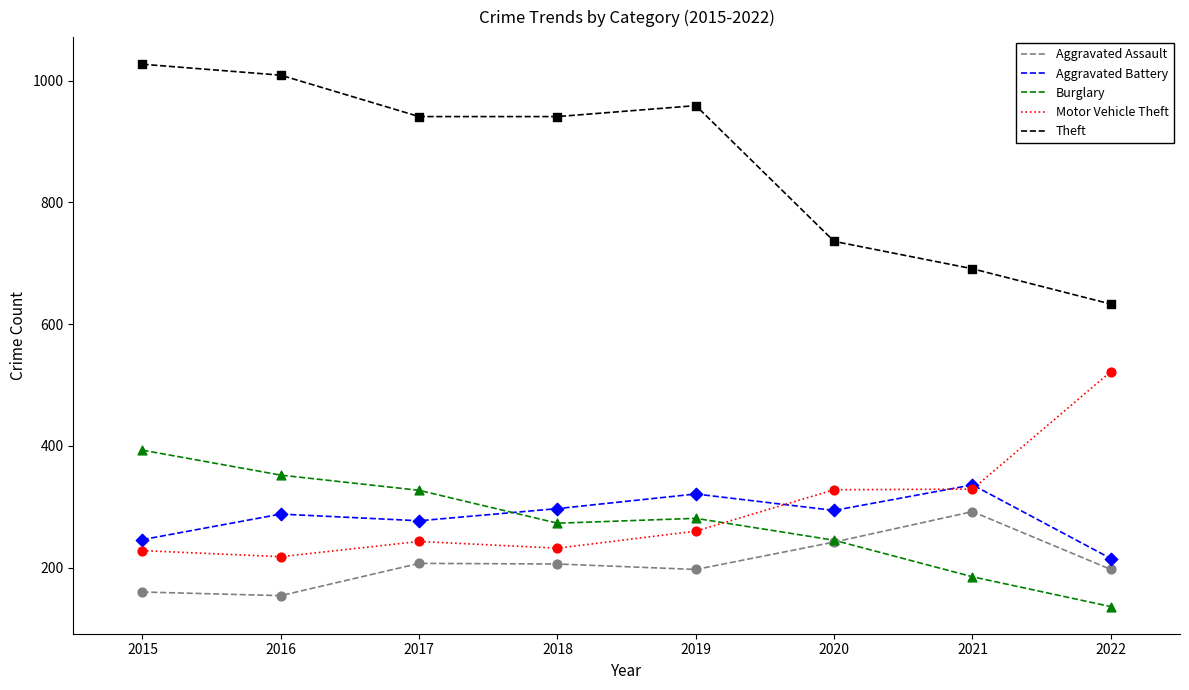

What is the difference between the highest and lowest values at 2021?

506